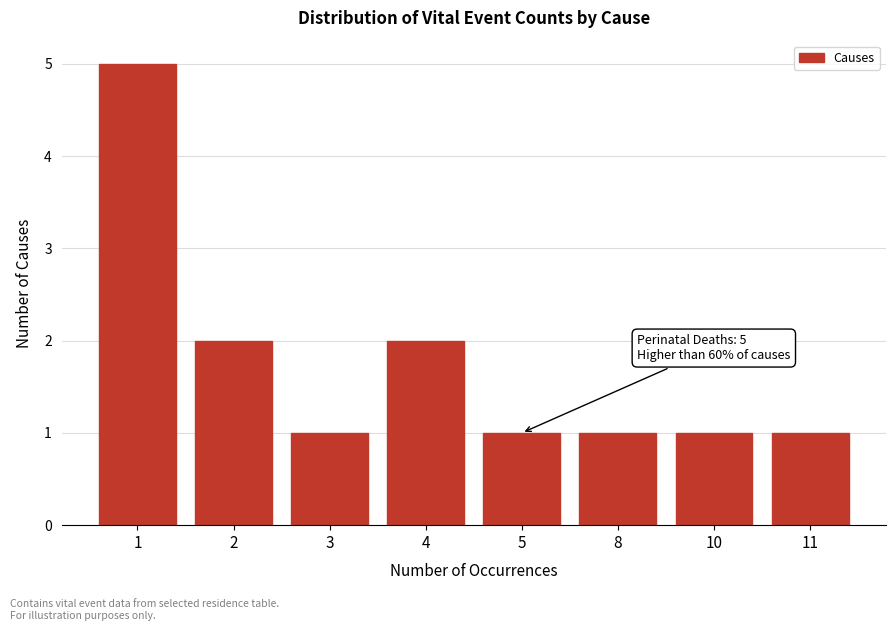

Reading right to left, what are all the values shown in this chart?

1	1	1	1	2	1	2	5